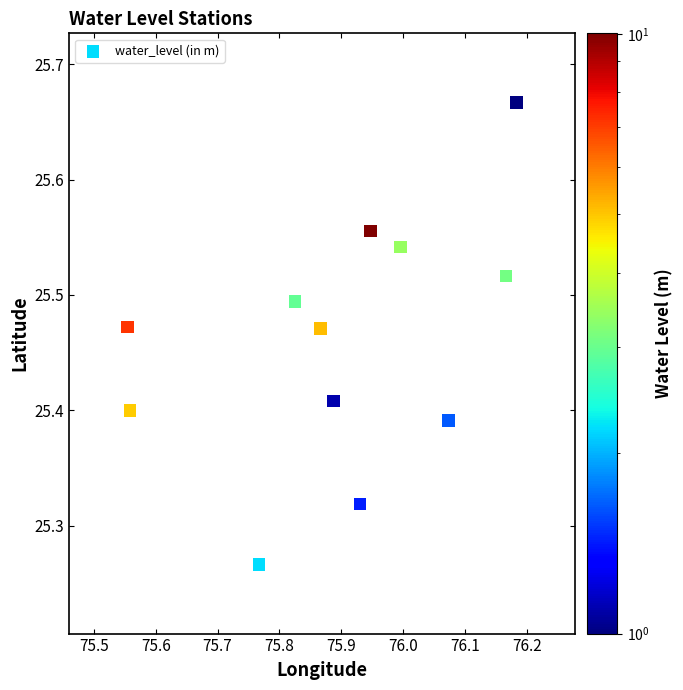

What is the average X value?

75.9